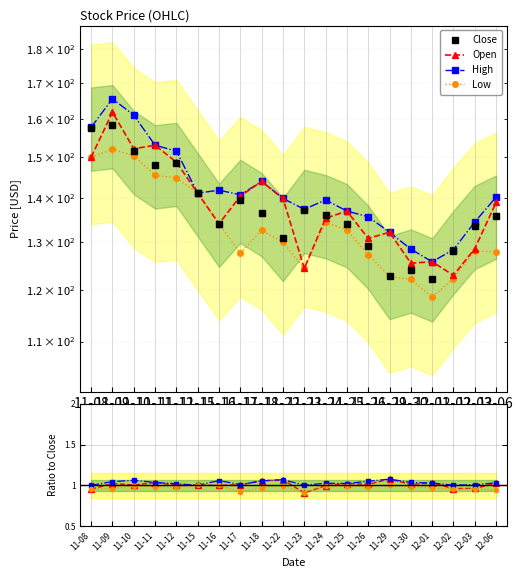

Which series has the widest spread of values?

High